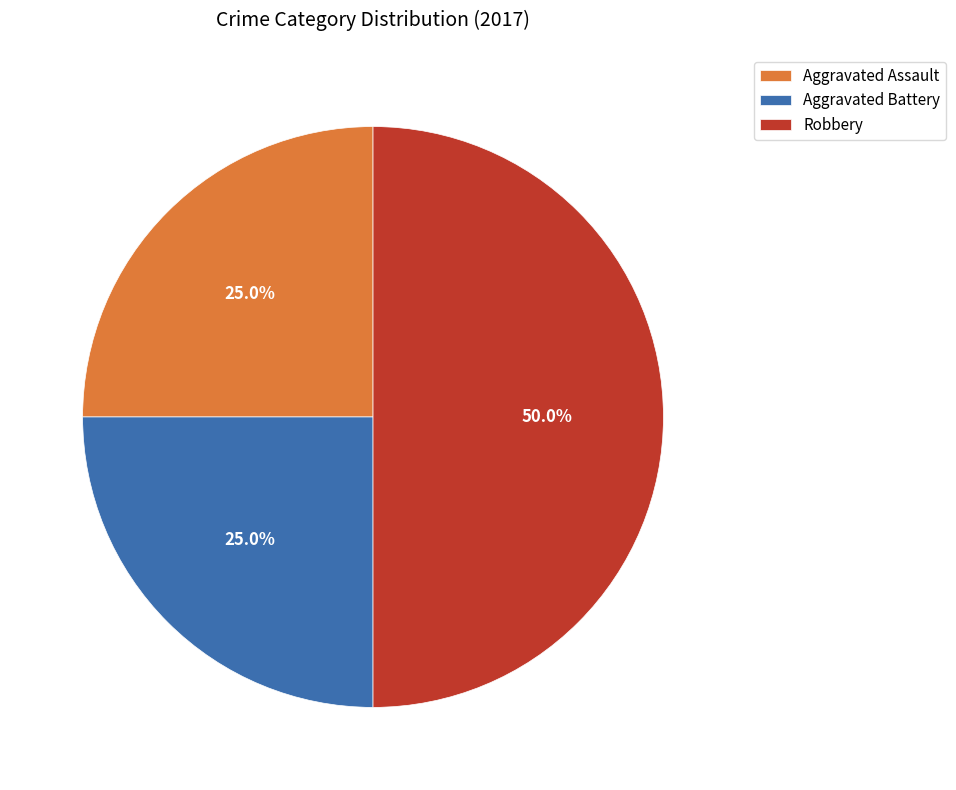

Does Aggravated Assault account for over 50% of the chart?

No